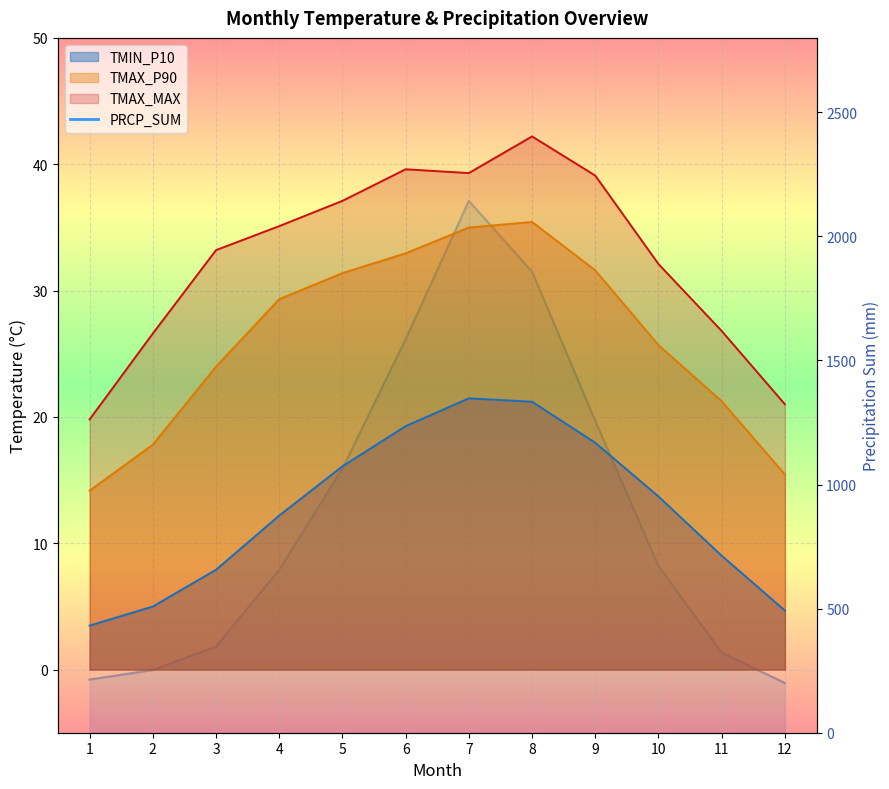

True or false: PRCP_SUM and TMAX_MAX intersect in this chart.

False